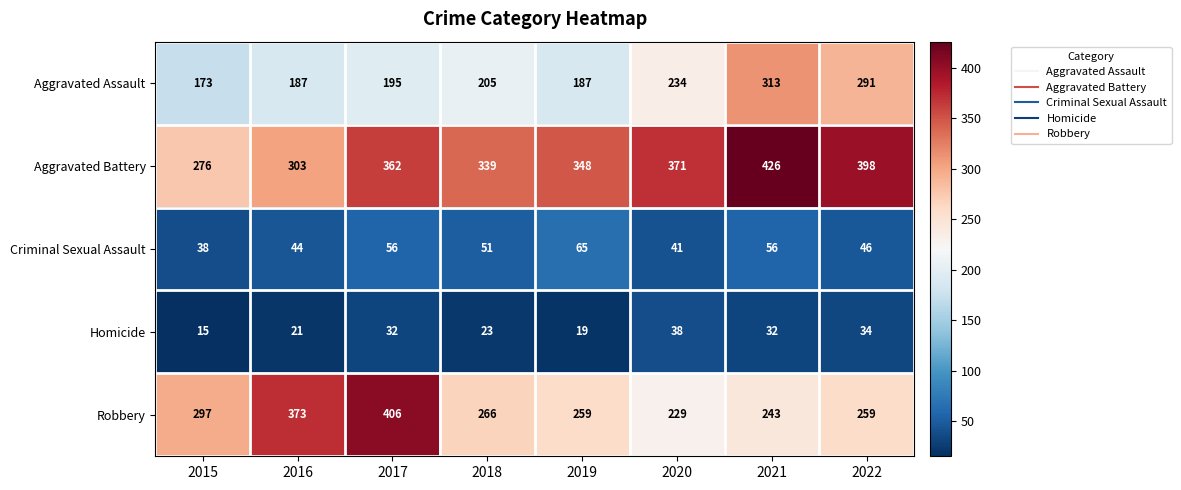

True or false: Robbery has a value of 229 at 2020.

True